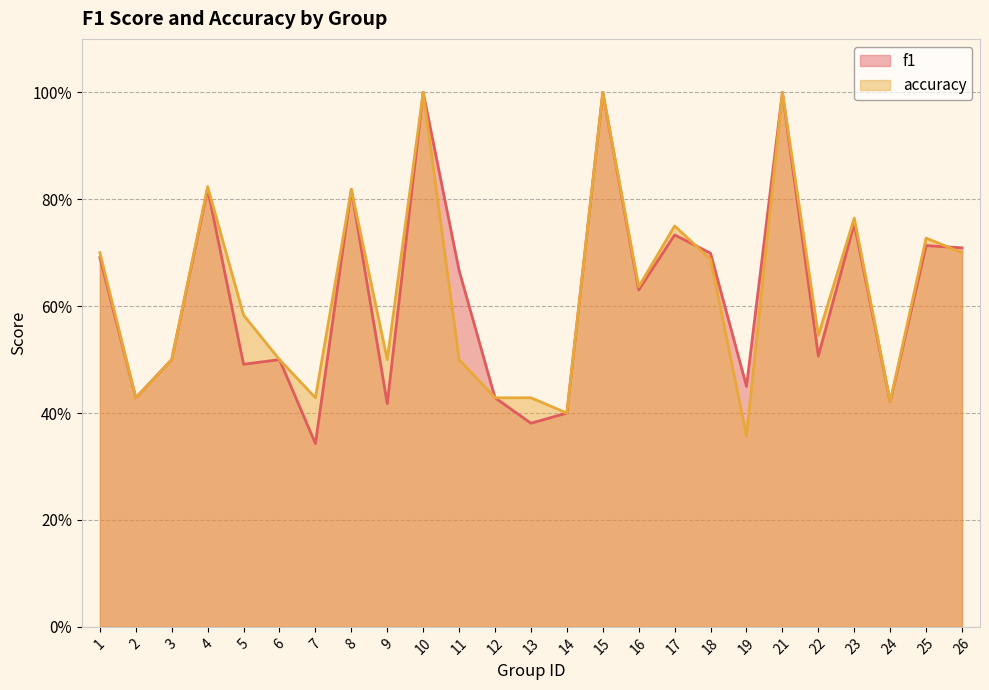

In f1, how many points are higher than both neighbors (excluding endpoints)?

9